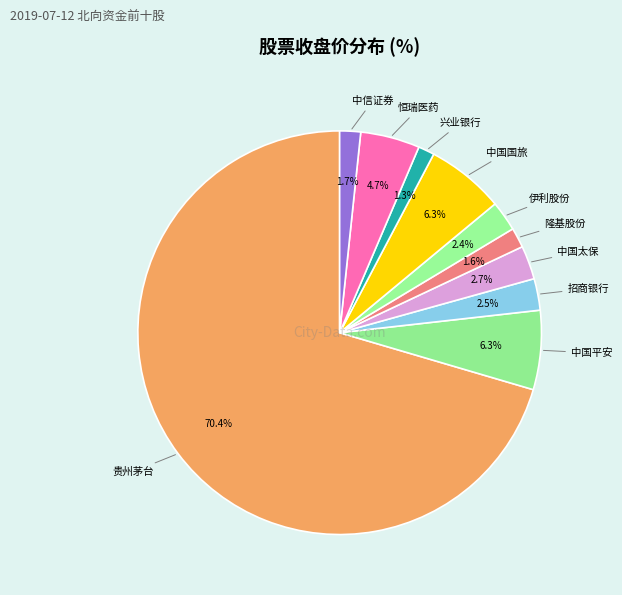

How many slices are in this pie chart?

10